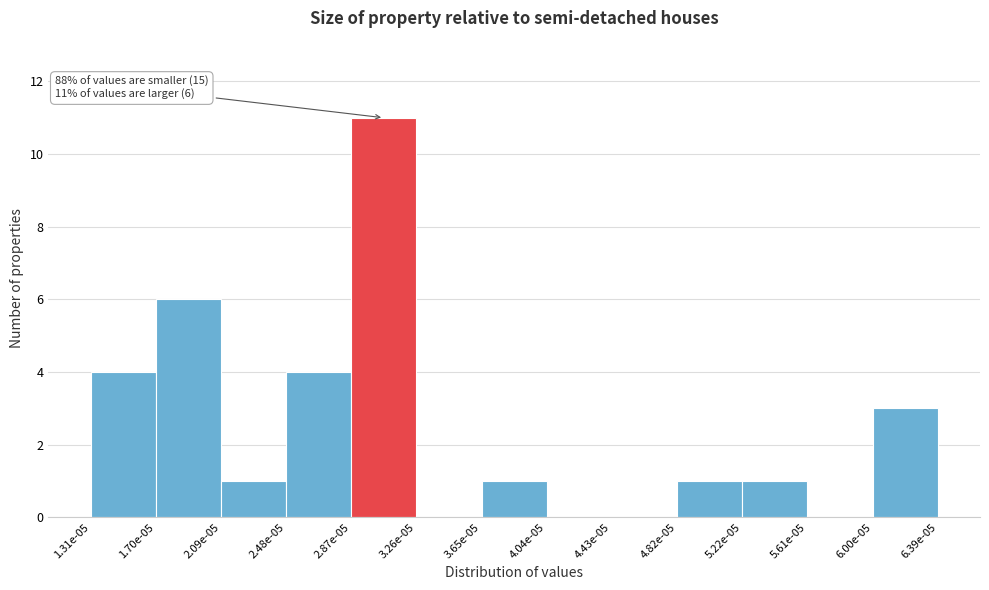

Reading left to right, transcribe all the data shown in this chart.

1.31e-05=4	1.70e-05=6	2.09e-05=1	2.48e-05=4	2.87e-05=11	3.26e-05=0	3.65e-05=1	4.04e-05=0	4.43e-05=0	4.82e-05=1	5.22e-05=1	5.61e-05=0	6.00e-05=3